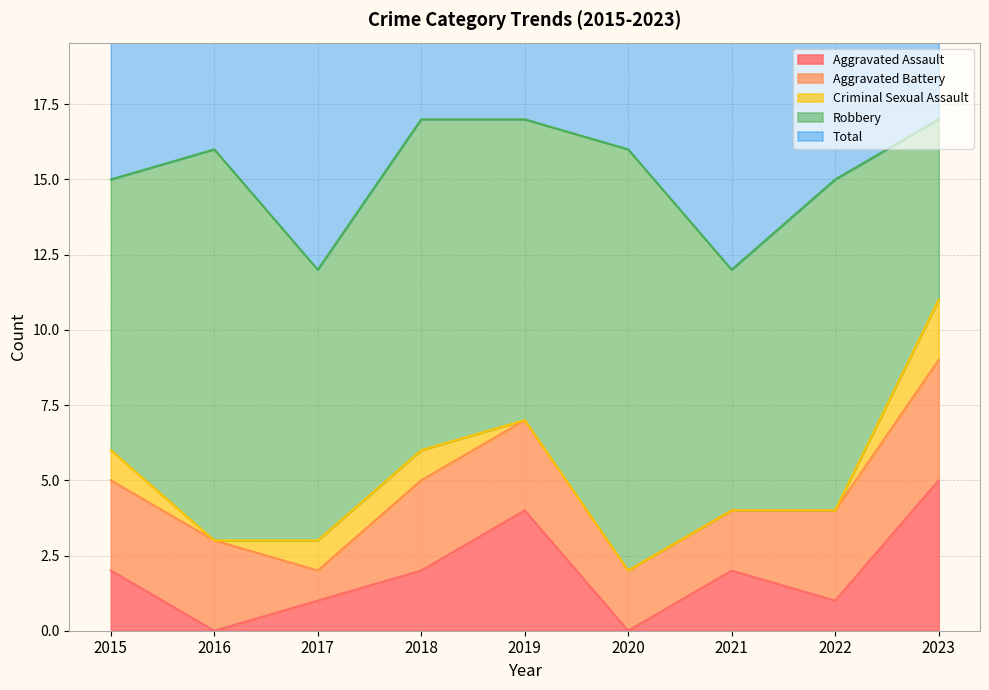

True or false: Aggravated Battery and Robbery intersect in this chart.

False